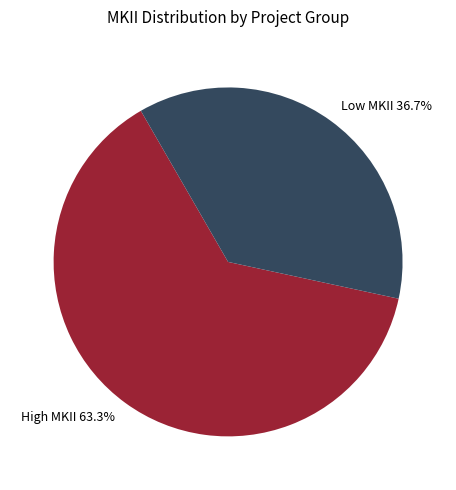

Approximately how many times larger is the value at Low MKII 36.7% compared to High MKII 63.3%?

0.6